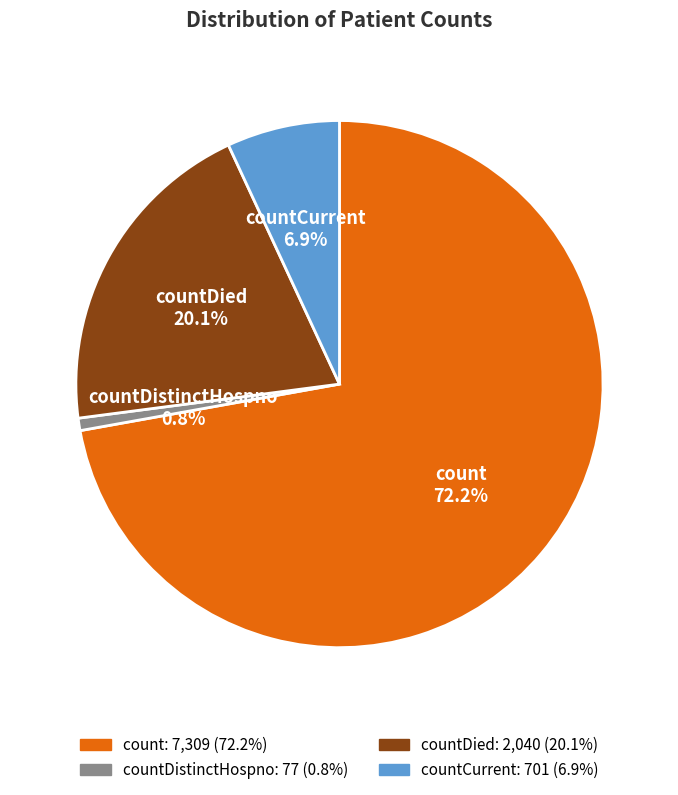

What is the ratio of the value at count to the value at countDistinctHospno?

94.9